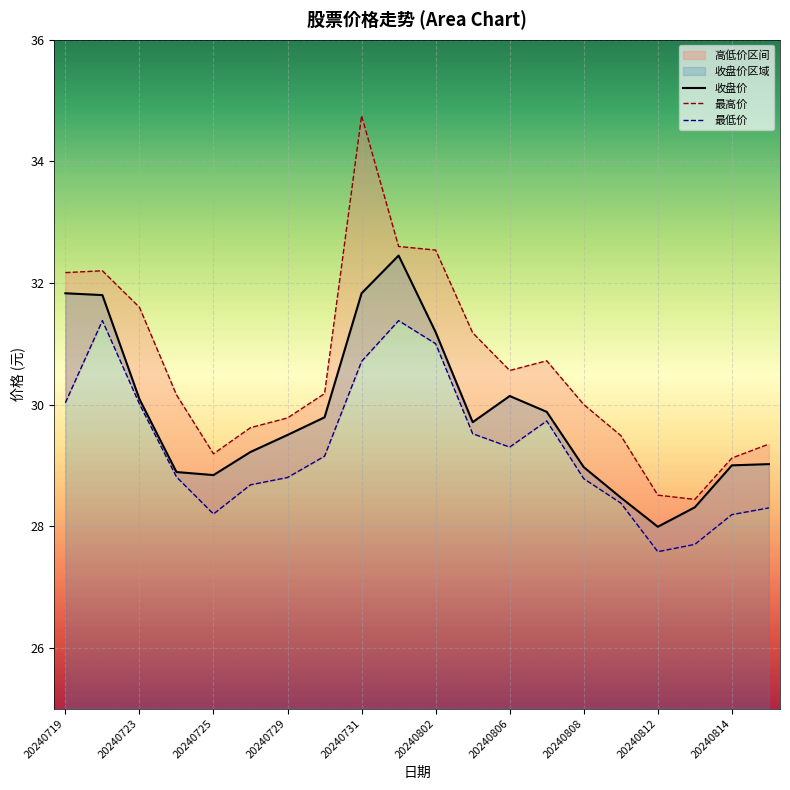

True or false: 最高价 and 最低价 intersect in this chart.

False